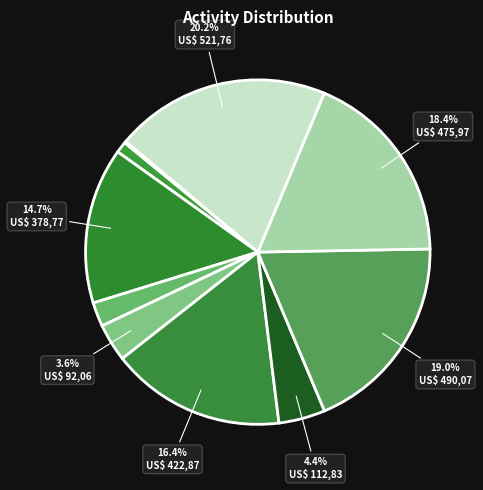

Is there any slice that represents more than half of the pie?

No